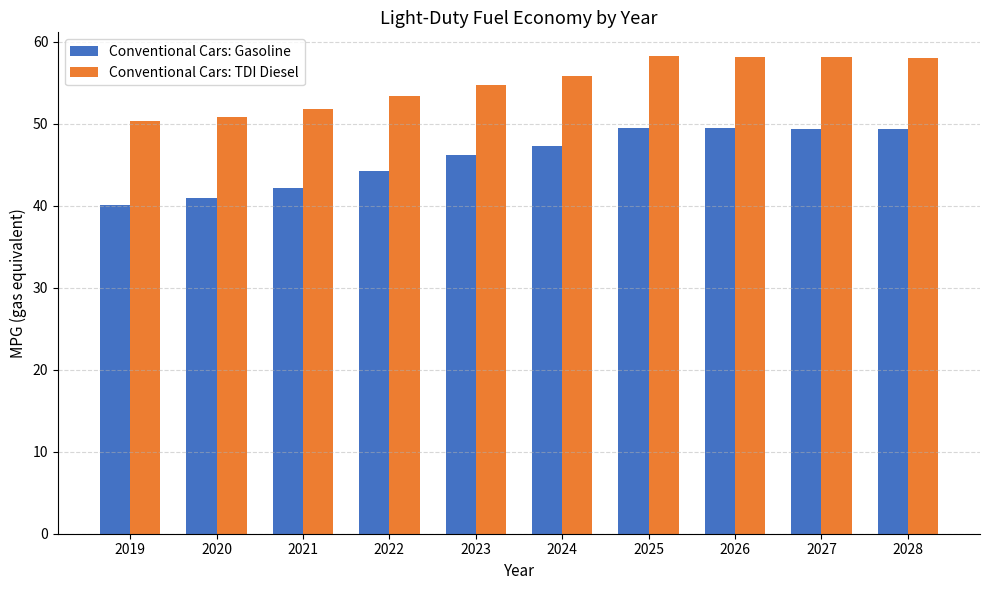

What is the total value across all series at 2025?

107.7